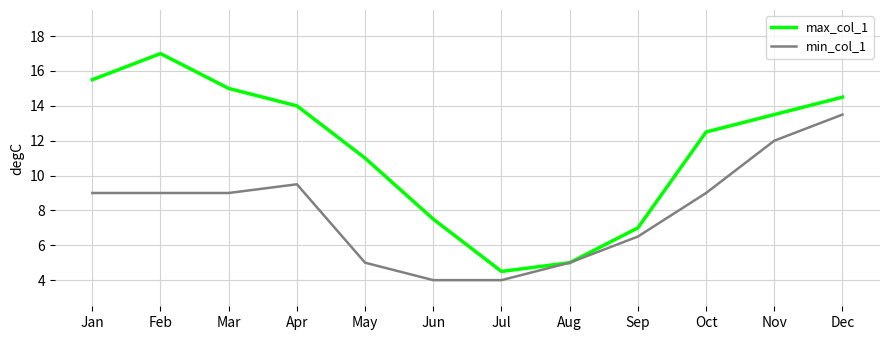

What is the spread (max minus min) of values at Apr?

4.5